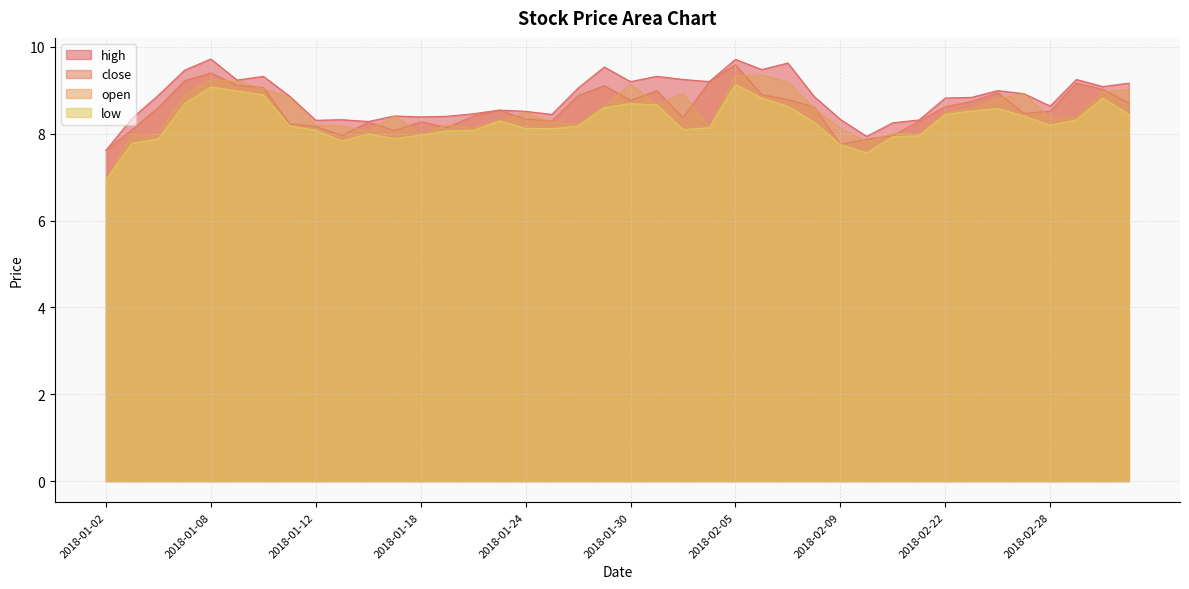

At which label is open closest to 8?

2018-01-04